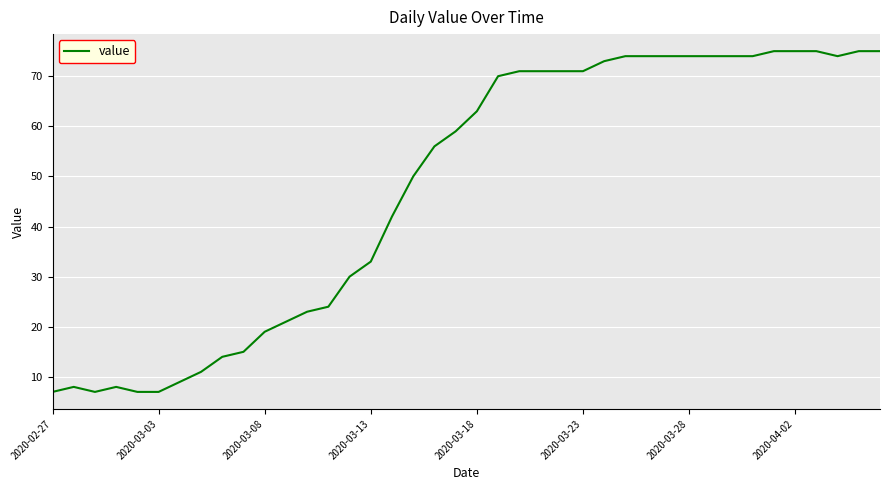

What is the greatest value displayed?

75